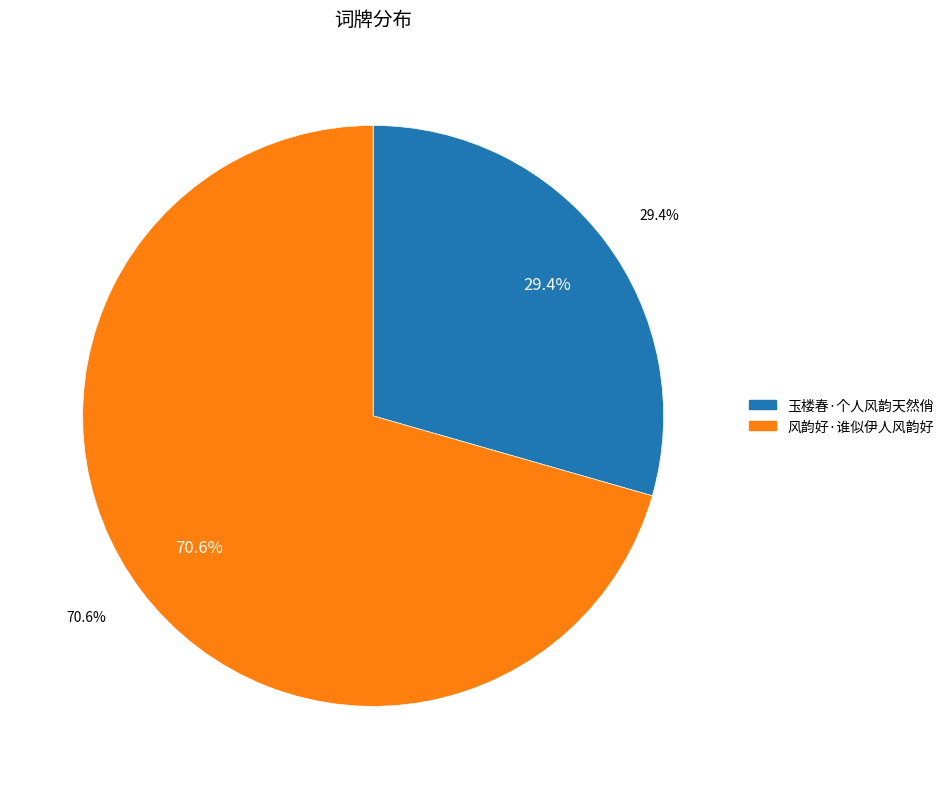

How many slices are in this pie chart?

2